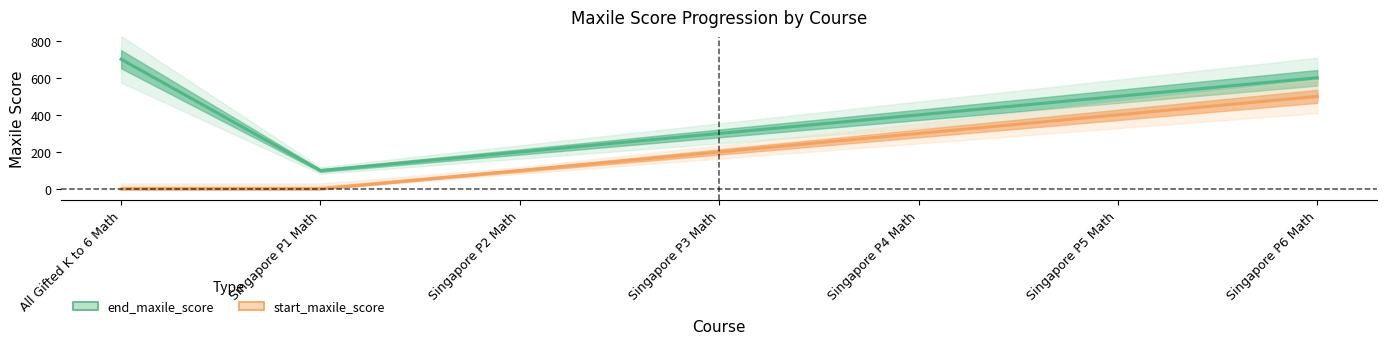

The start_maxile_score series shows 21 at Singapore P2 Math. True or false?

False